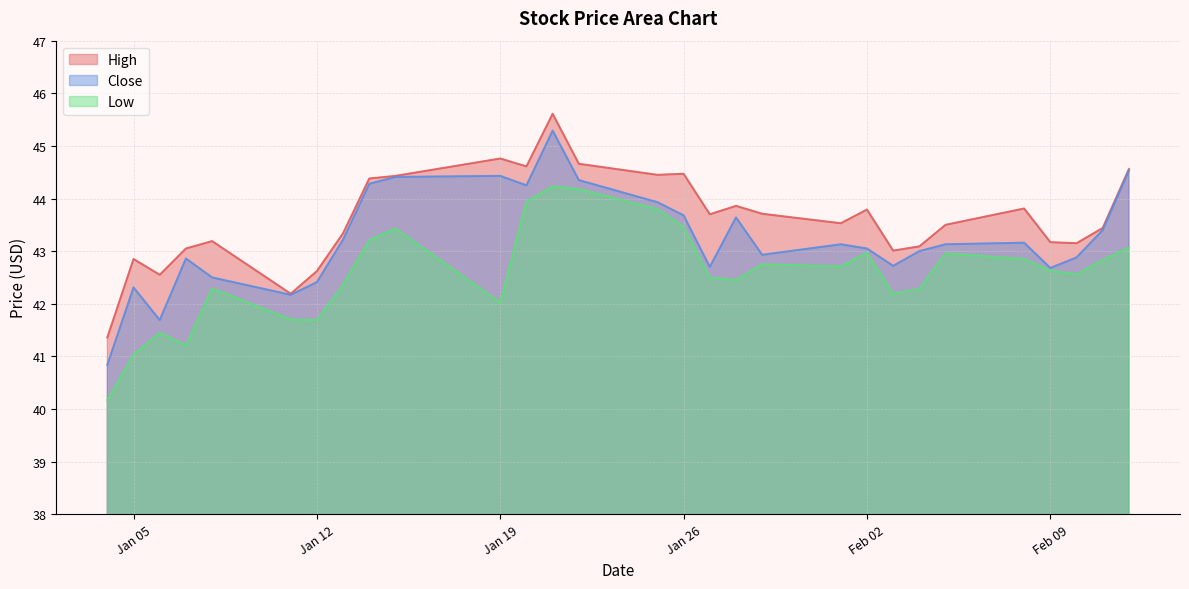

What is the value of the Low point at the 28th from the left?

42.8